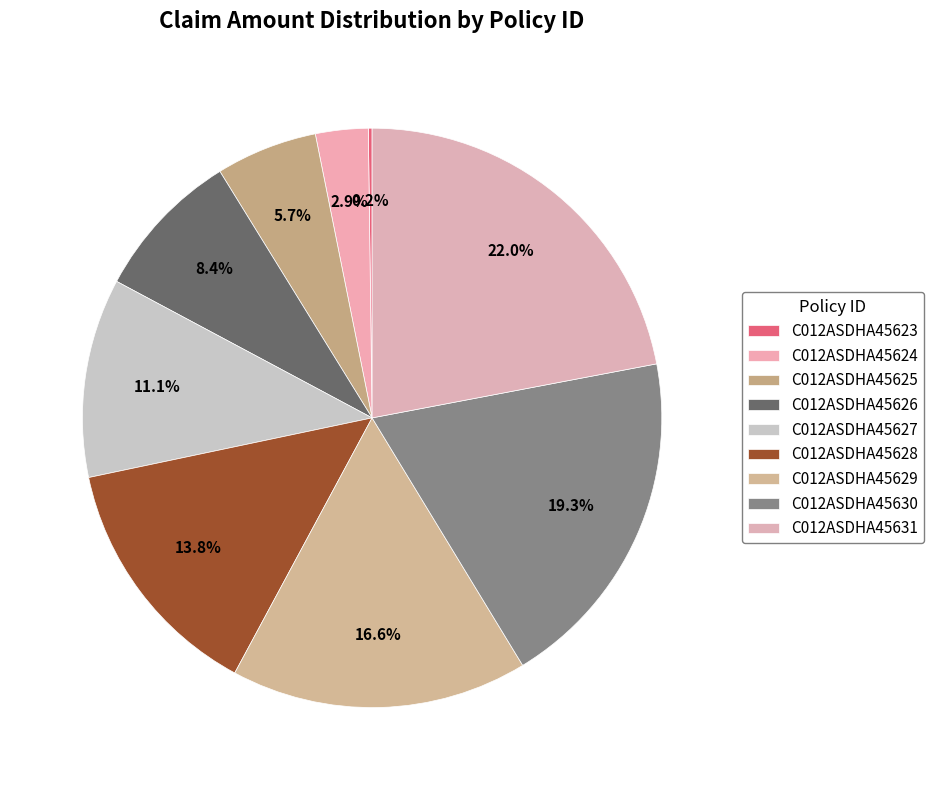

Does C012ASDHA45630 account for over 50% of the chart?

No